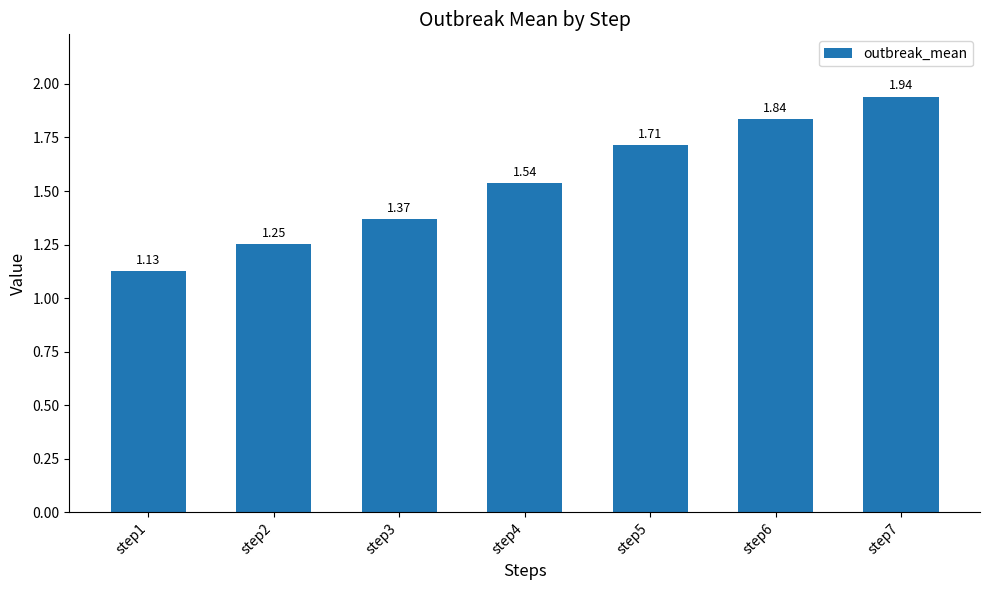

Which label corresponds to the smallest value in the chart?

step1